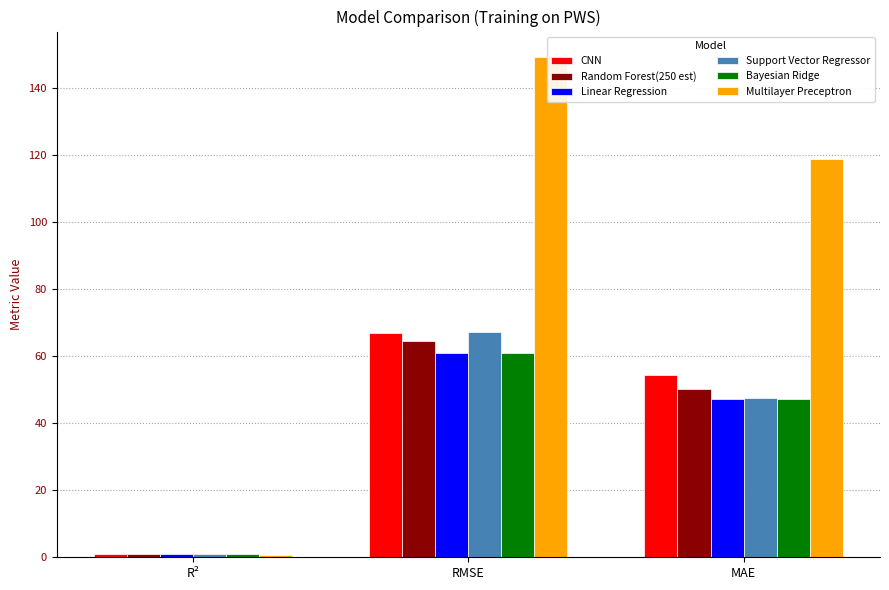

What is the label of the 1st bar from the right?

MAE